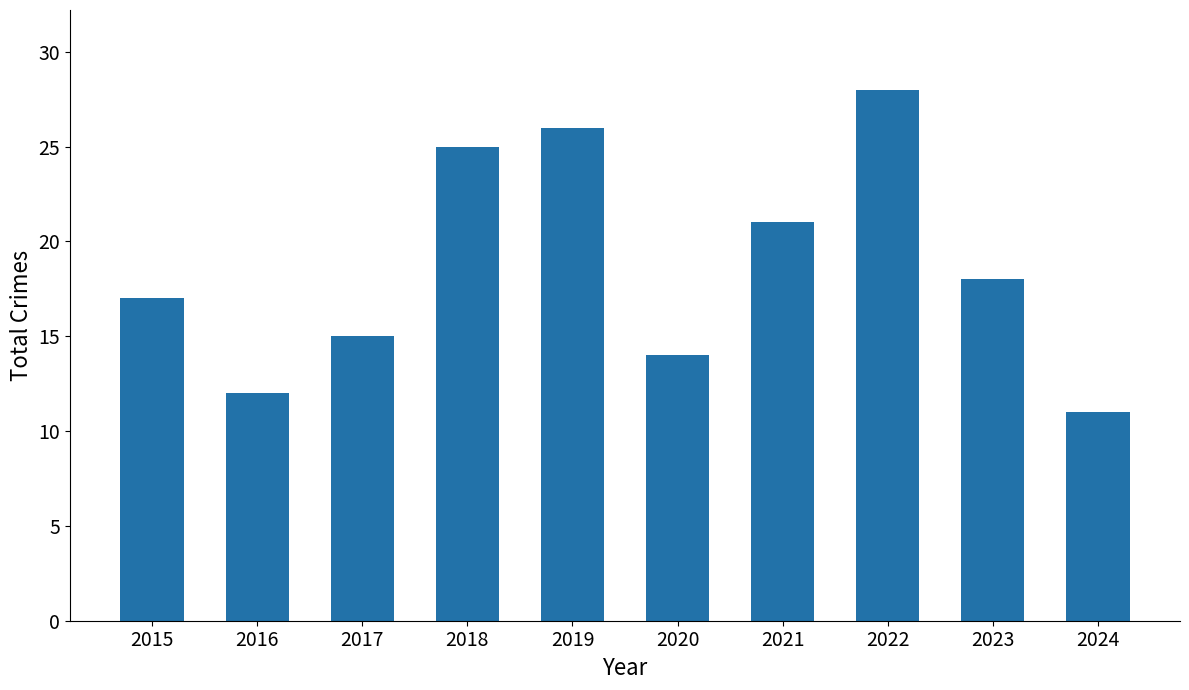

What is the approximate value at 2020, to the nearest 5?

15